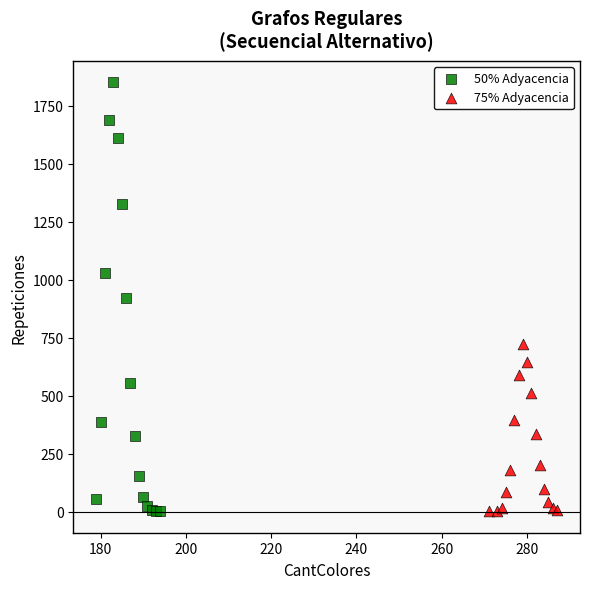

Which series has the largest Y range (max minus min)?

50% Adyacencia